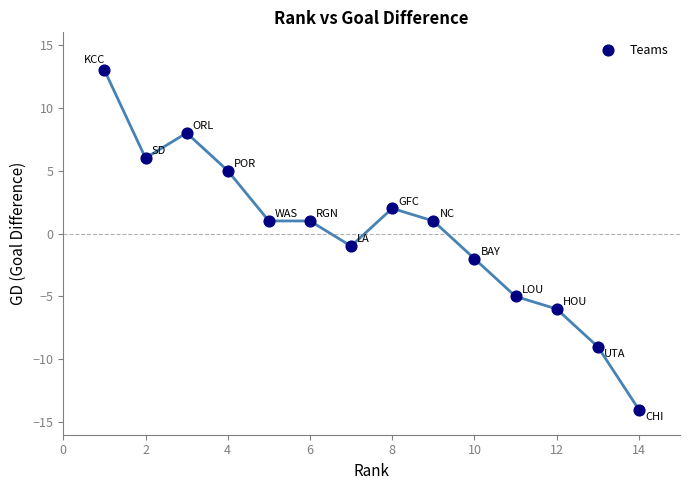

What is the range of X values (max minus min)?

13